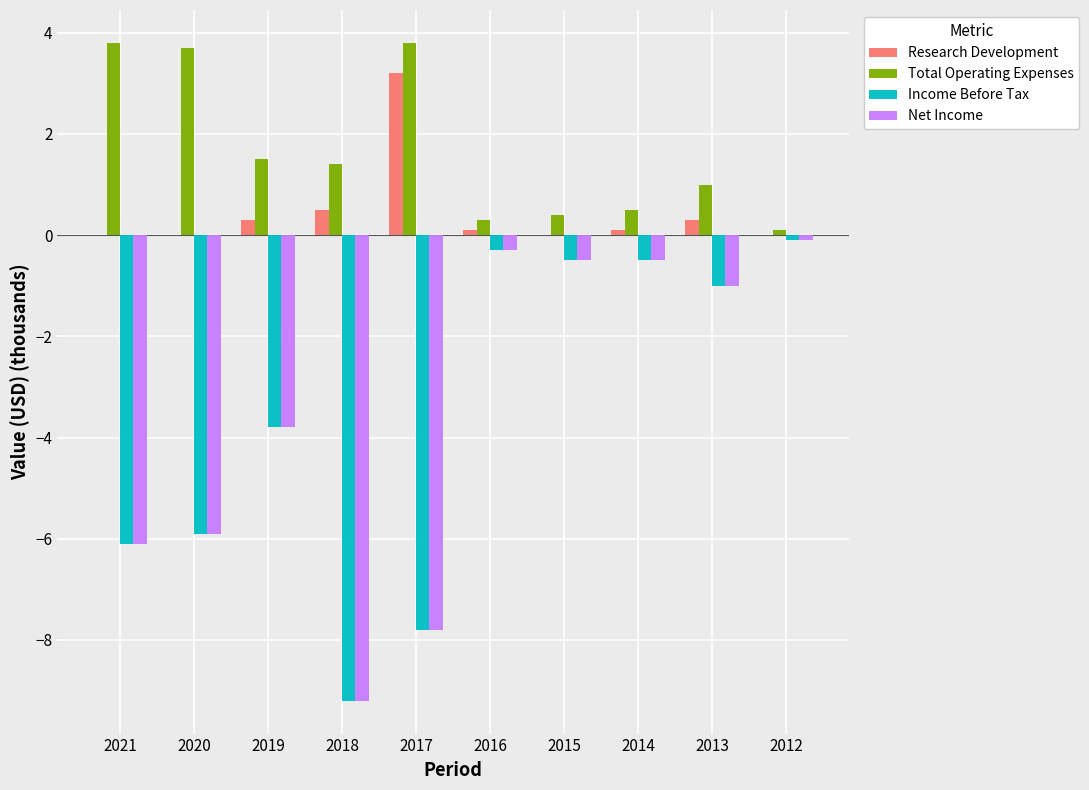

What is the sum of the Income Before Tax values at 2012 and 2014?

-0.6